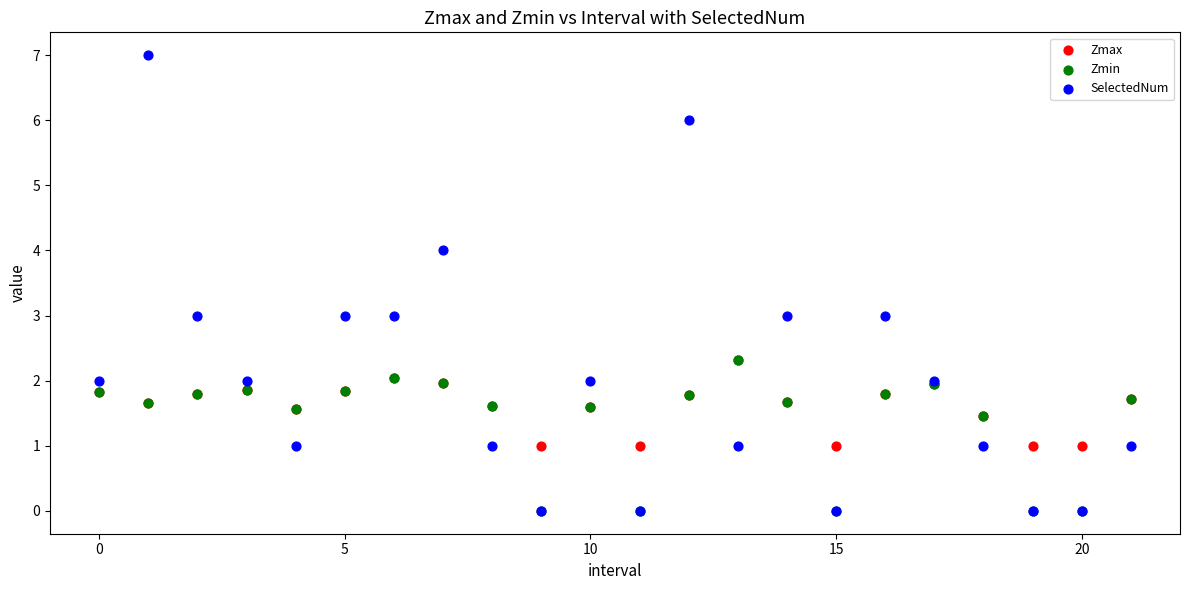

What are all the series names shown in the legend?

Zmax, Zmin, SelectedNum